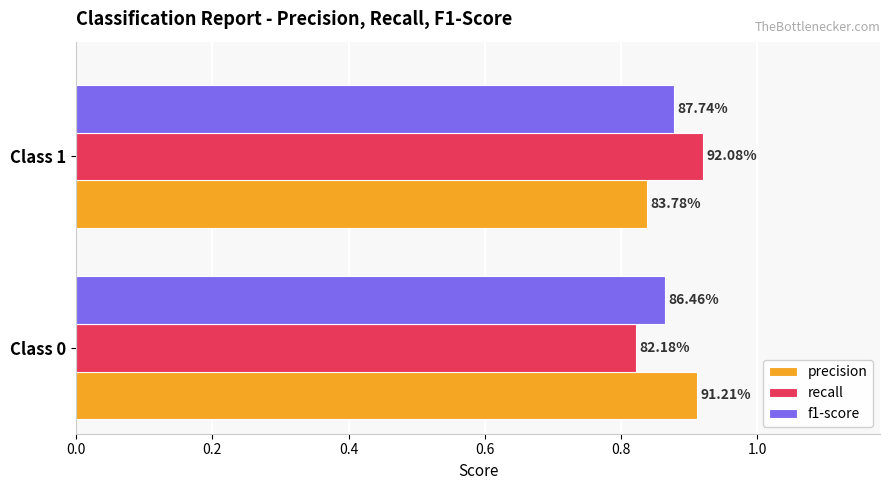

Which series has the largest total across all categories?

precision